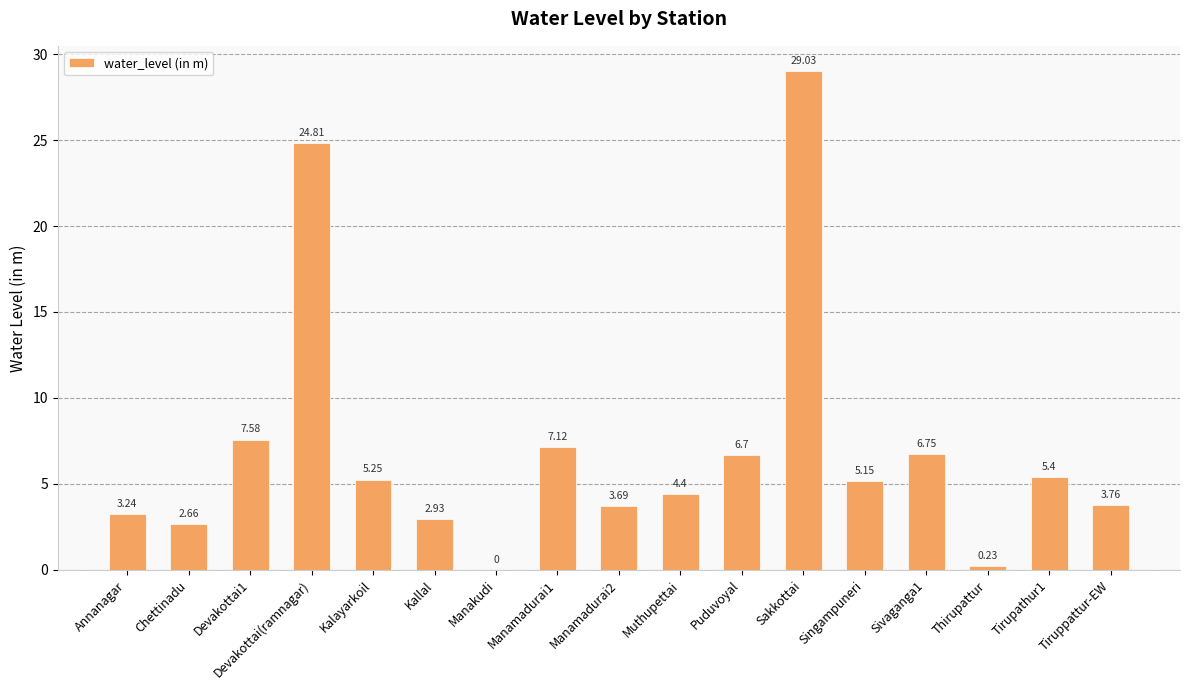

What is the change in value from Manamadurai2 to Tirupathur1?

+1.7